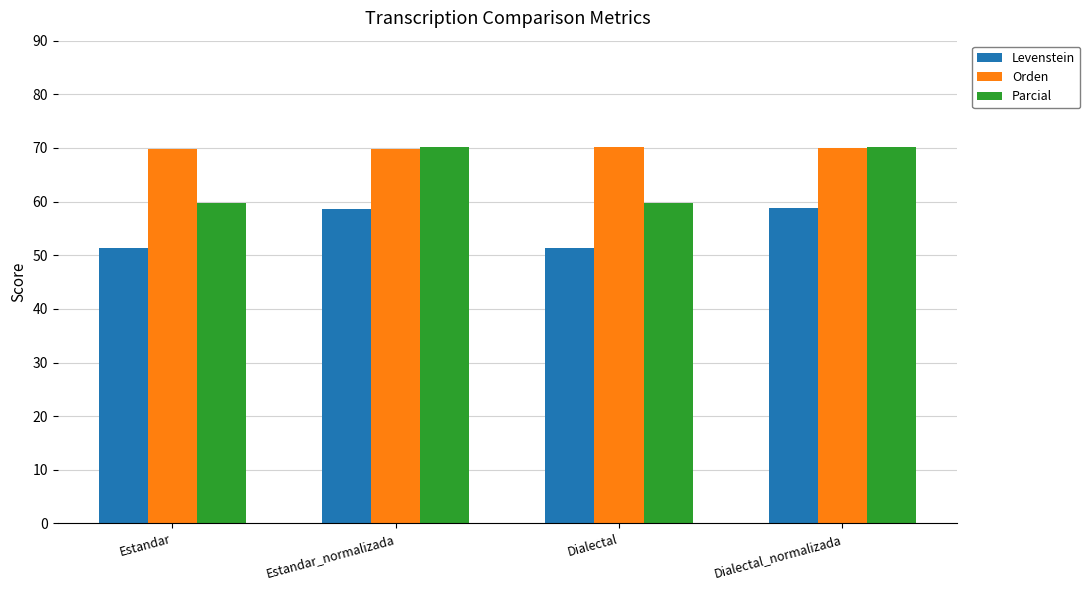

What is the difference between the second highest and second lowest values in the Parcial series?

10.3